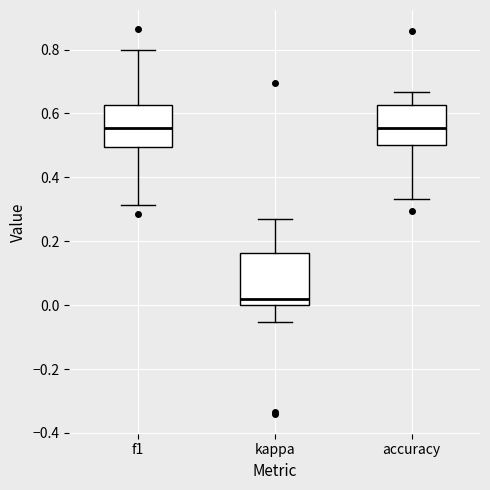

Where does the upper whisker of the box for f1 end on the y-axis? The values are not printed on the chart, so give them approximately, as read against the axis.

0.80